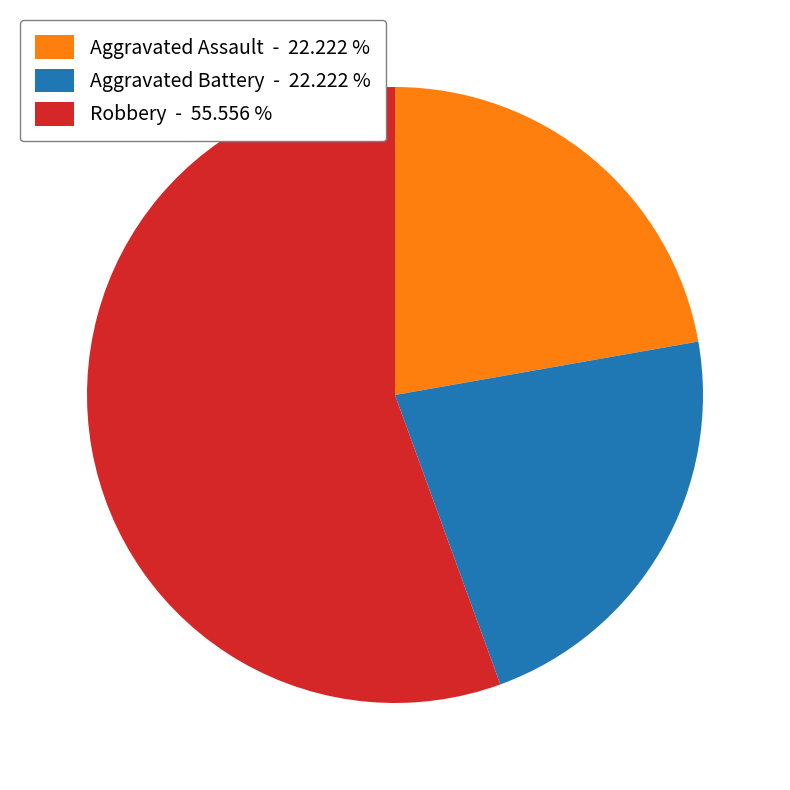

Is there a majority slice in this chart?

Yes